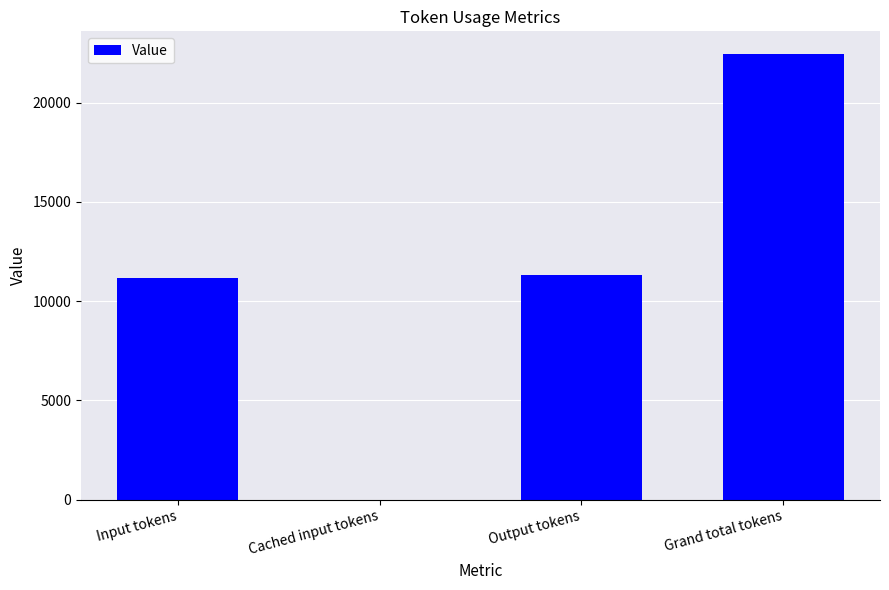

What is the greatest value displayed?

22471